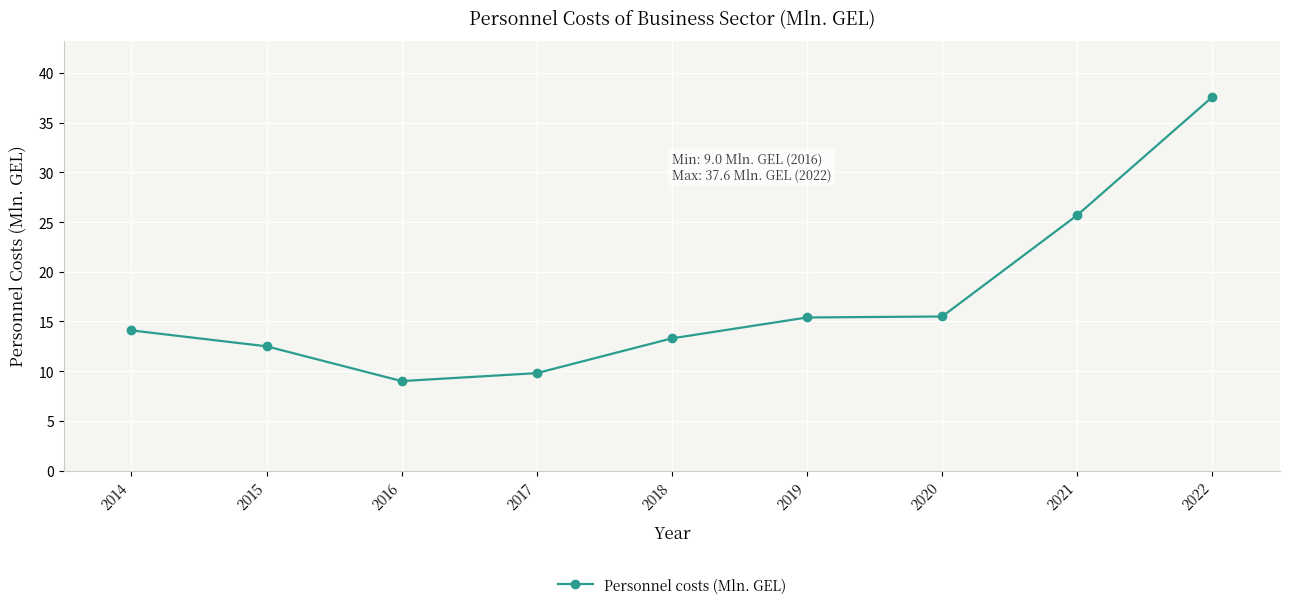

Approximately how many times larger is the value at 2019 compared to 2022?

0.4